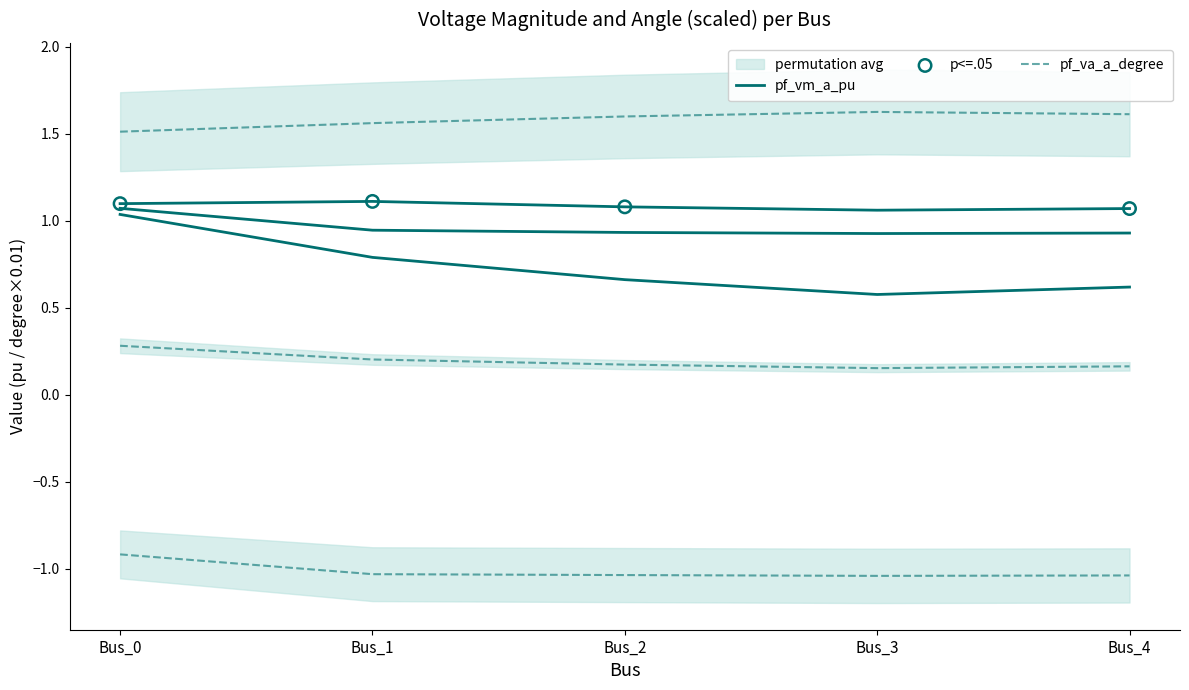

Which series reaches the minimum Y coordinate?

pf_va_a_degree